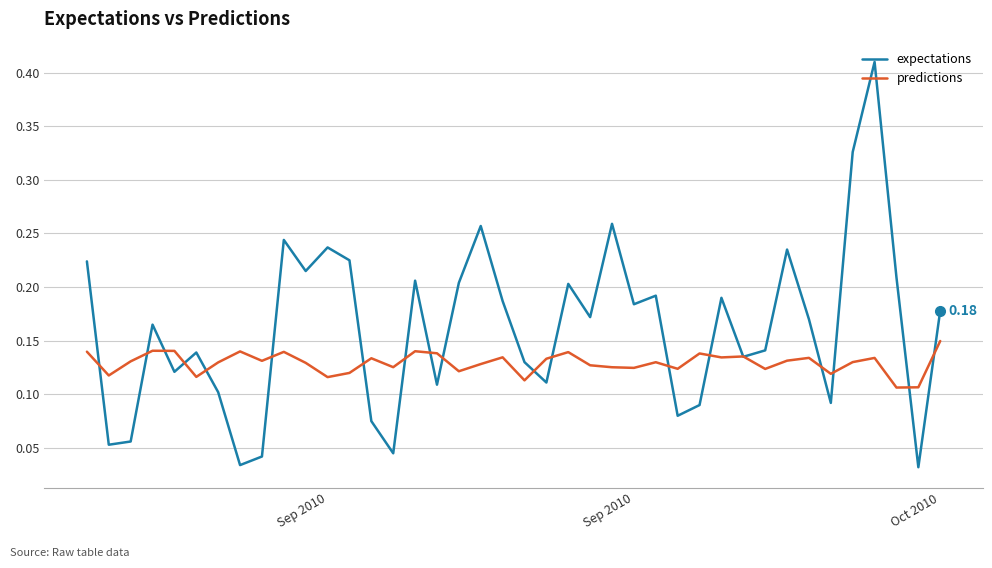

Which series has the largest range (max minus min)?

expectations